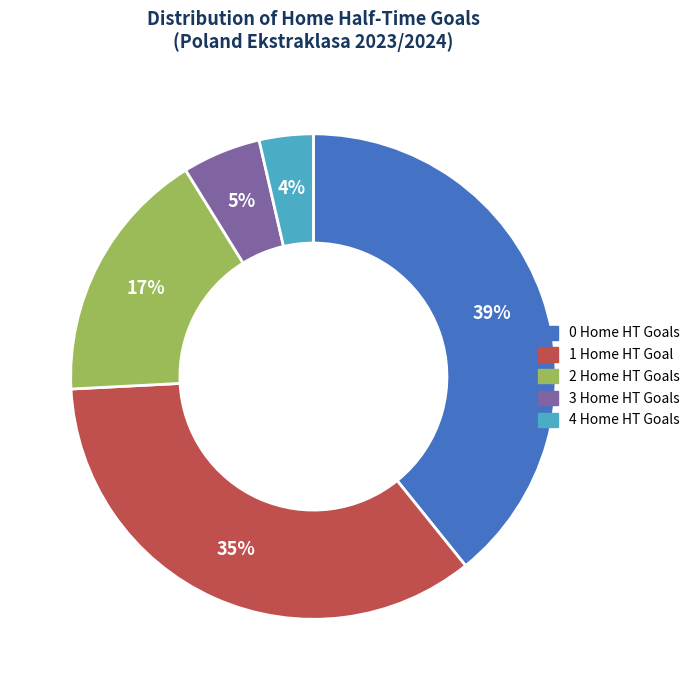

True or false: 1 accounts for 40% of the total.

False